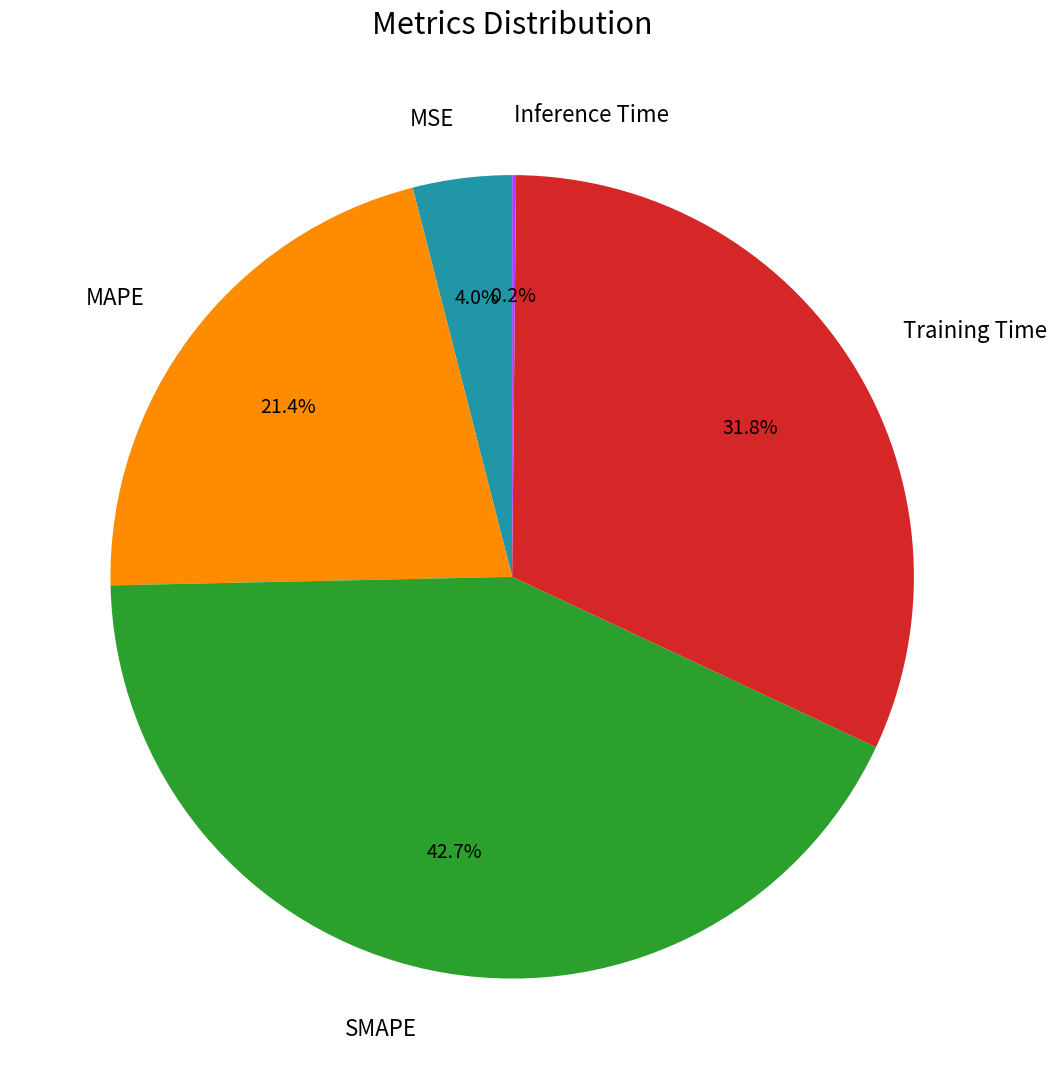

Is there any slice that represents more than half of the pie?

No